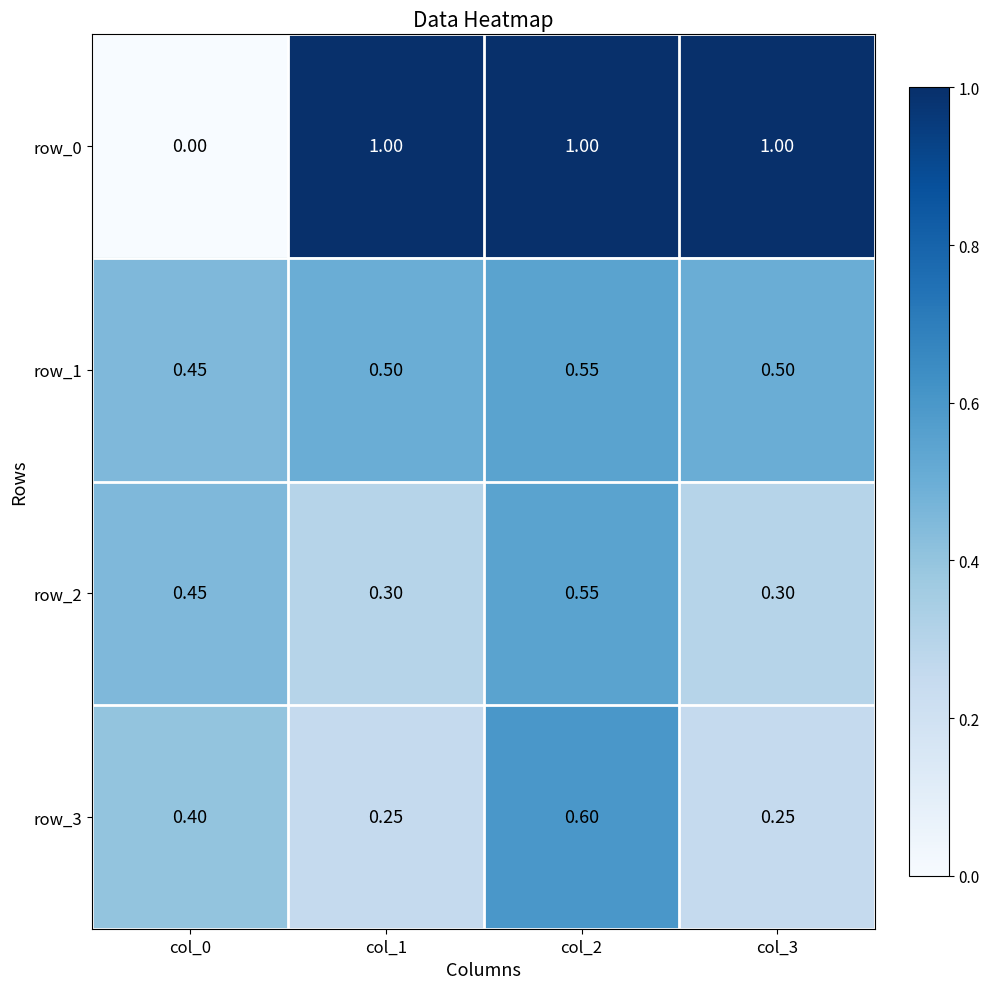

What is the minimum value for row_1?

0.5